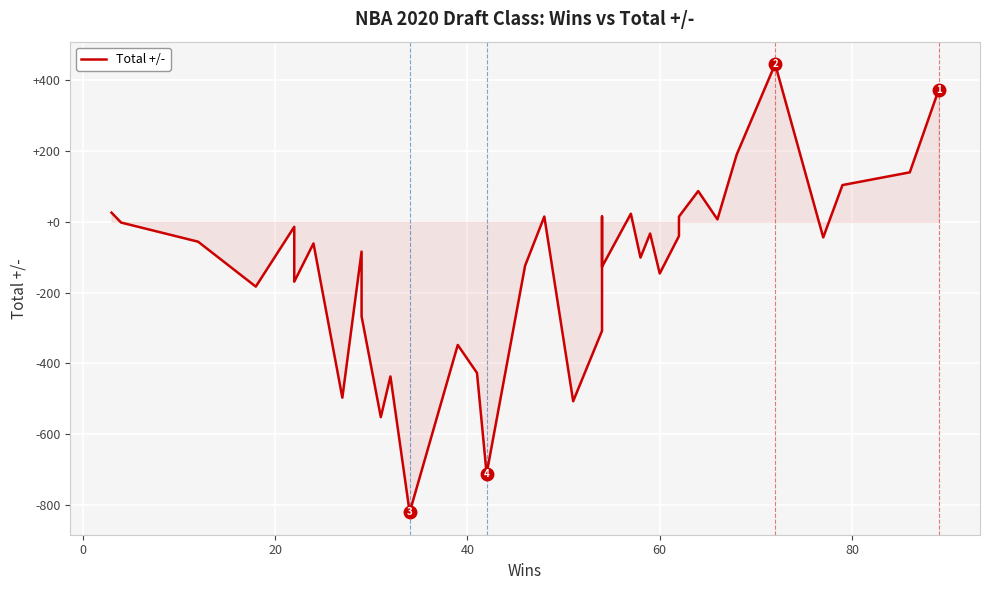

How many series are shown in this chart?

1